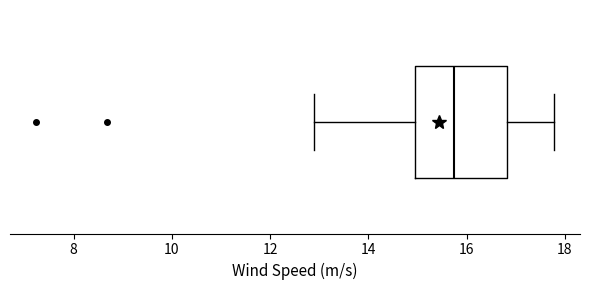

Transcribe this box plot: give where the median line is, the range the box spans, and where the two whiskers end, as read against the x-axis. The values are not printed on the chart, so give them approximately, as read against the axis.

median 15.8, box 15.0 to 16.8, whiskers 12.8 to 17.8